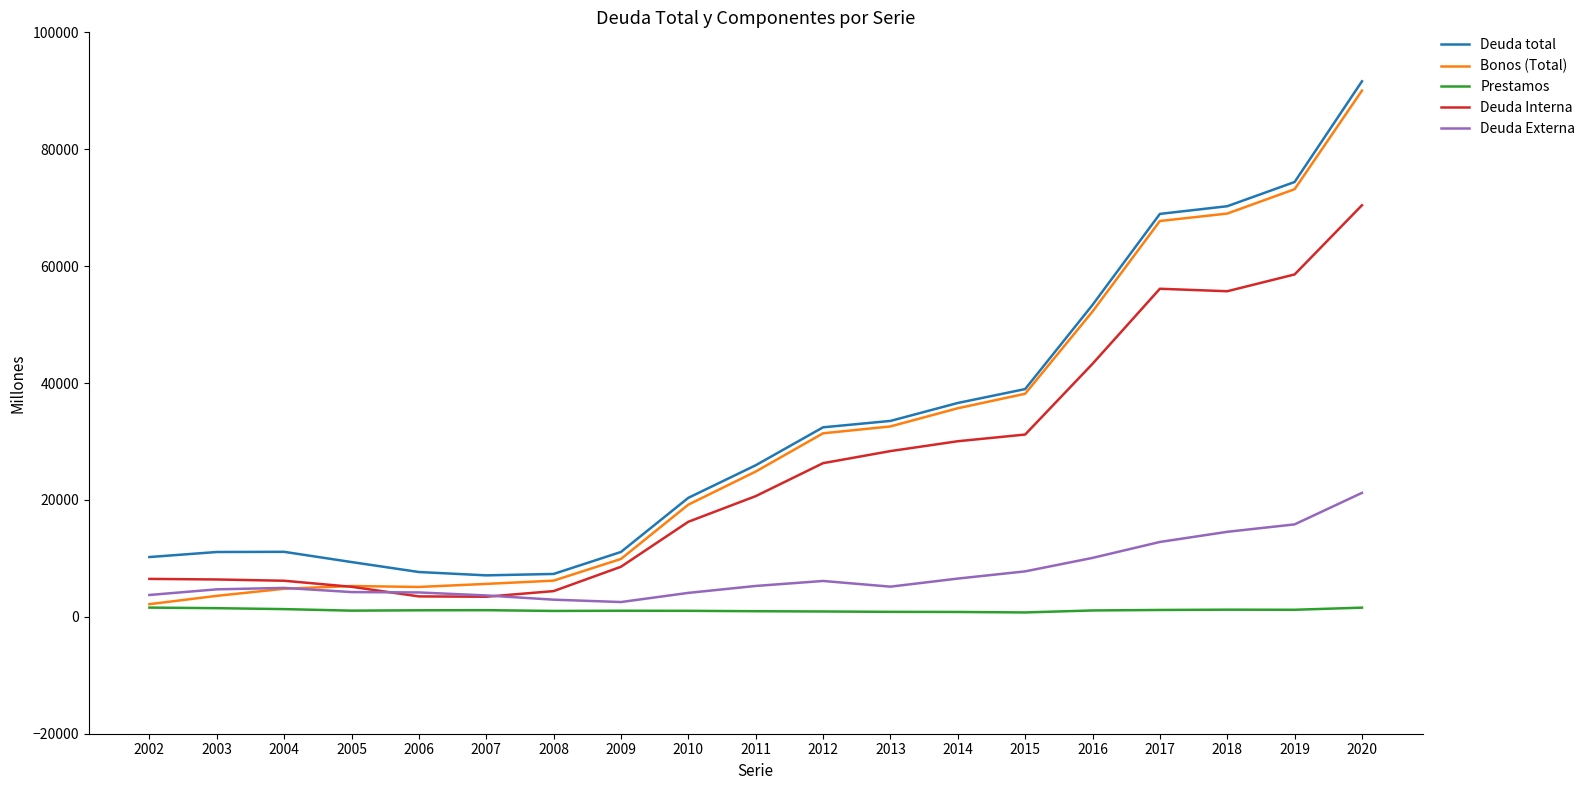

What is the difference between the maximum and minimum values in the Deuda total series?

84531